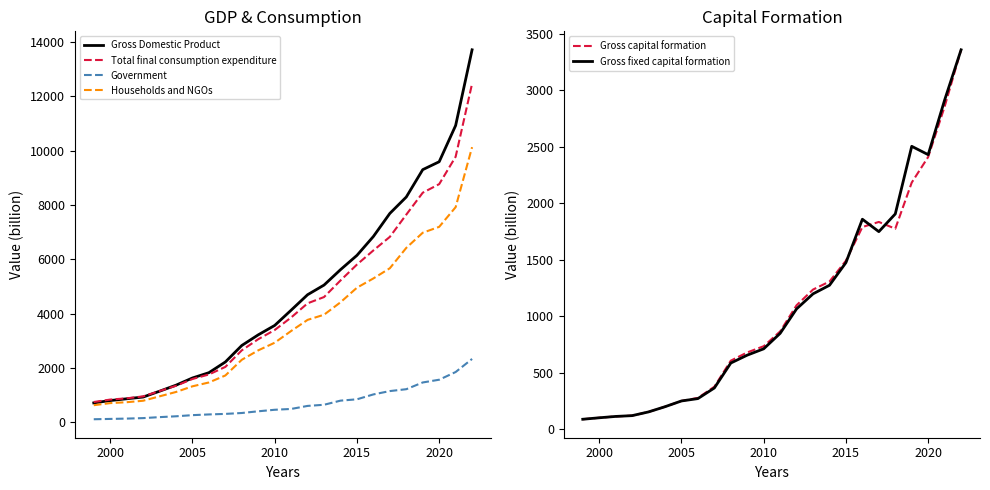

True or false: Government has a value of 852 at 2015.

True